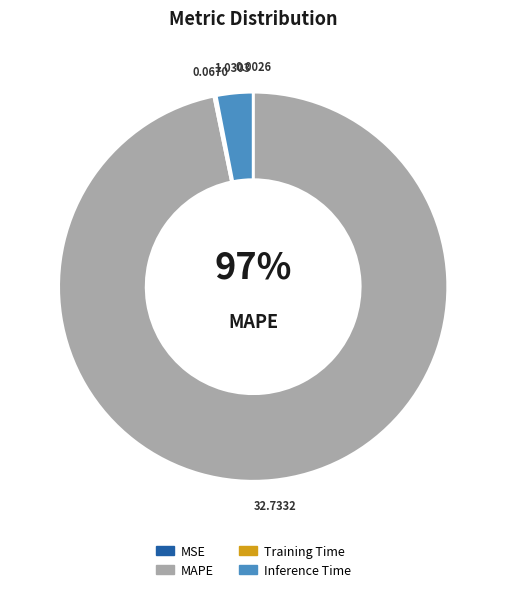

How many slices are in this pie chart?

4